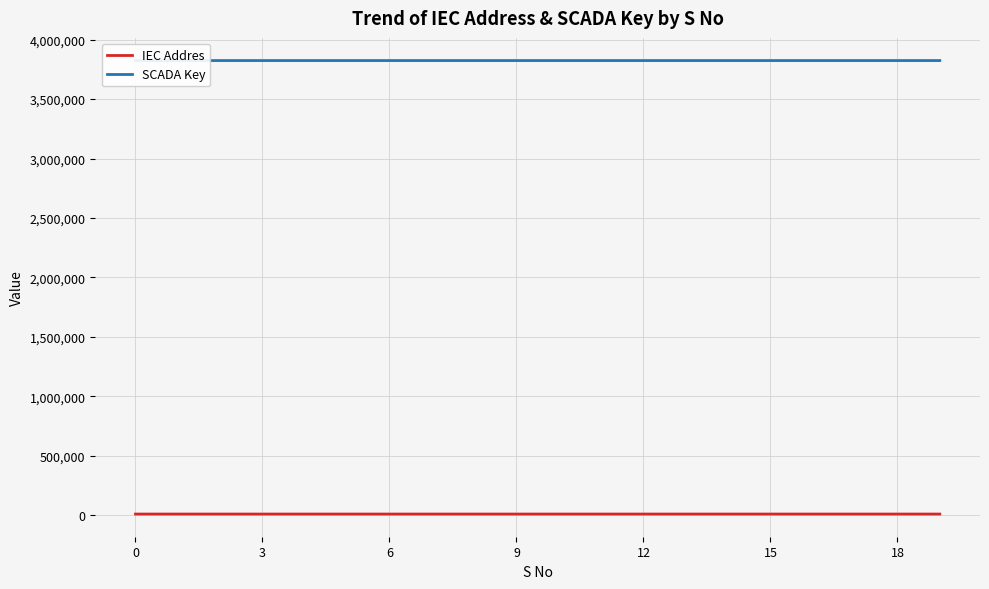

At which label is IEC Addres closest to 10010?

9